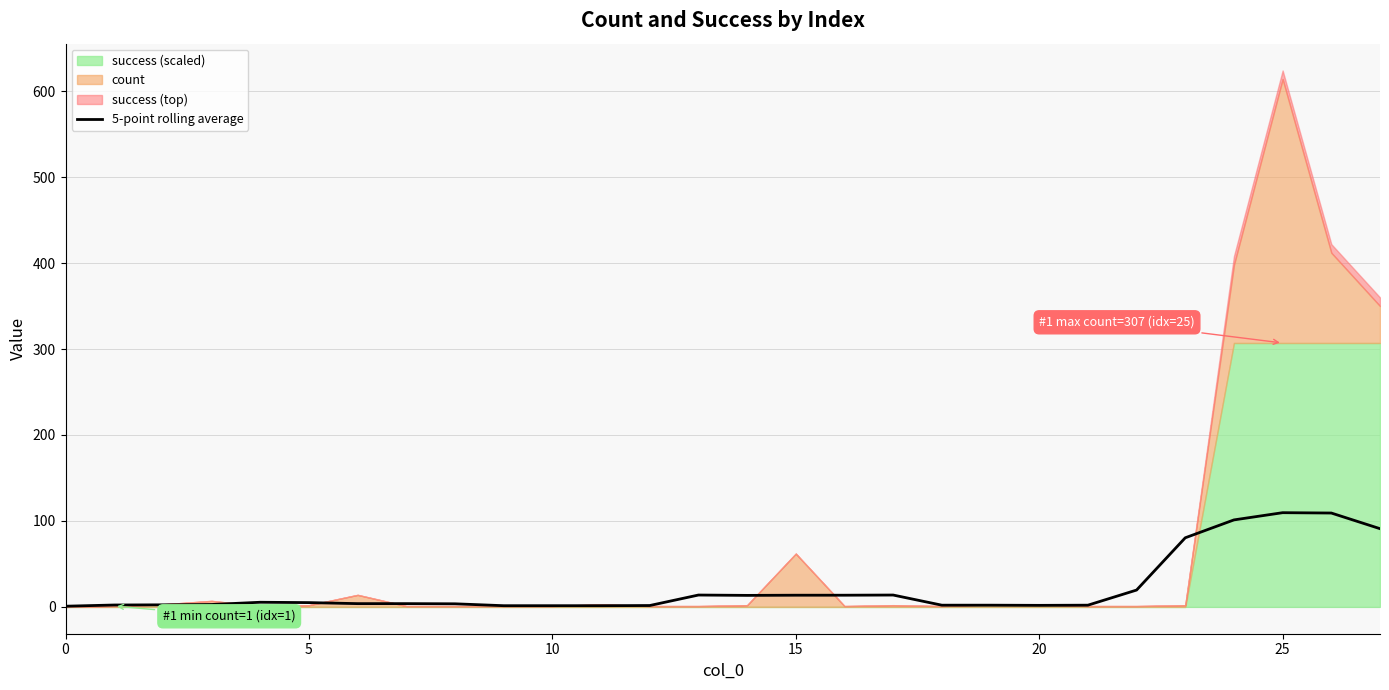

True or false: the data shows 0.2 at 0.

False